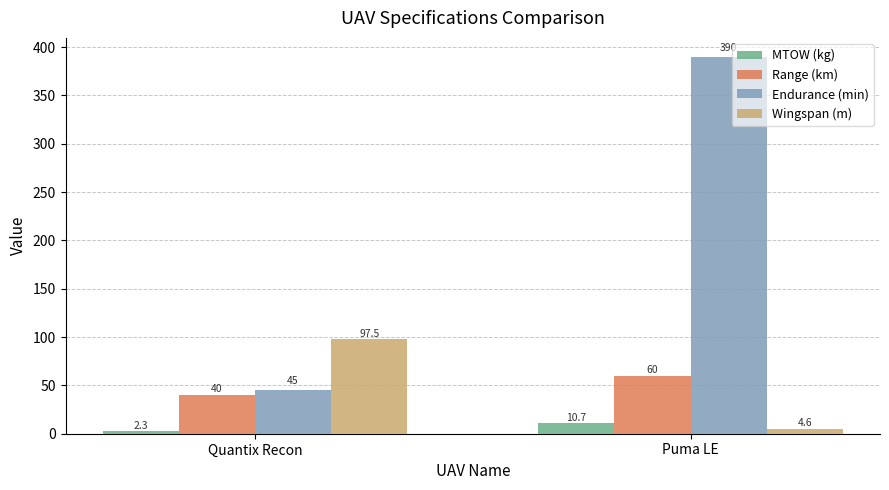

Reading right to left, extract all data points from this chart.

MTOW (kg): Puma LE=10.7	Quantix Recon=2.3
Range (km): Puma LE=60.0	Quantix Recon=40.0
Endurance (min): Puma LE=390.0	Quantix Recon=45.0
Wingspan (m): Puma LE=4.6	Quantix Recon=97.5